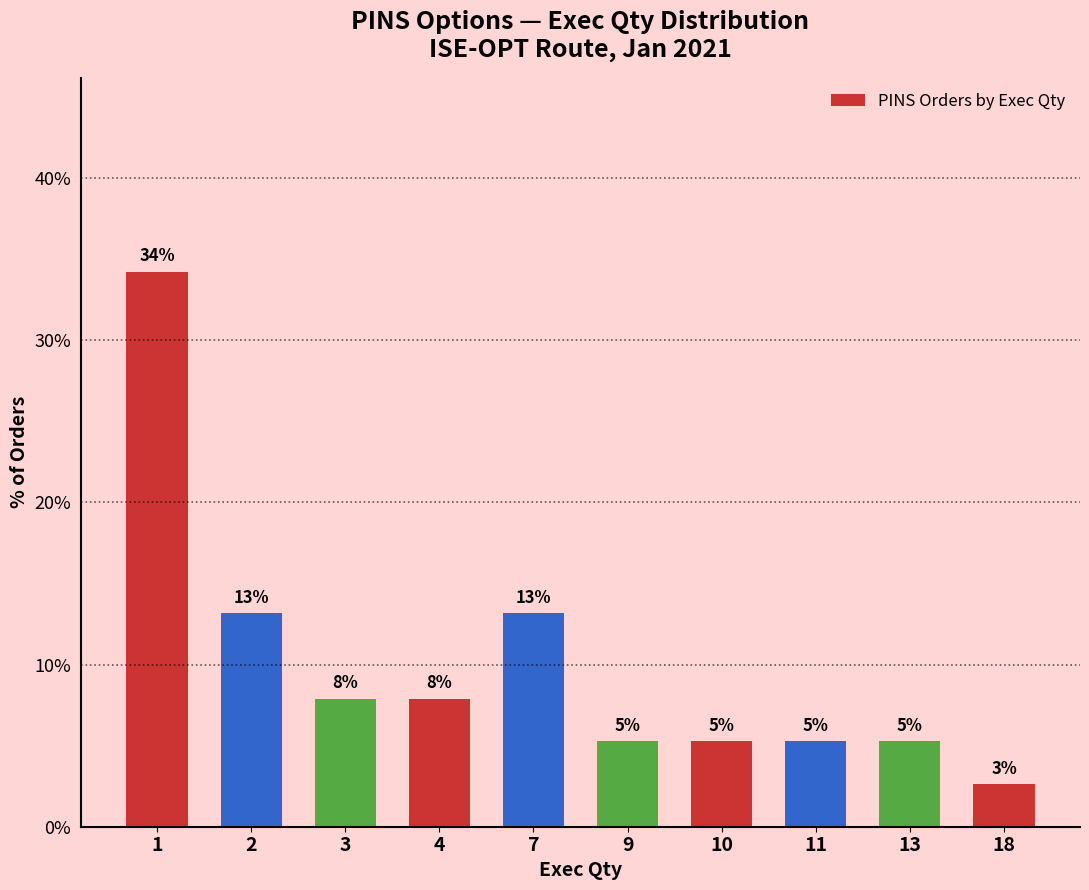

What is the difference between the maximum and minimum values?

31.6